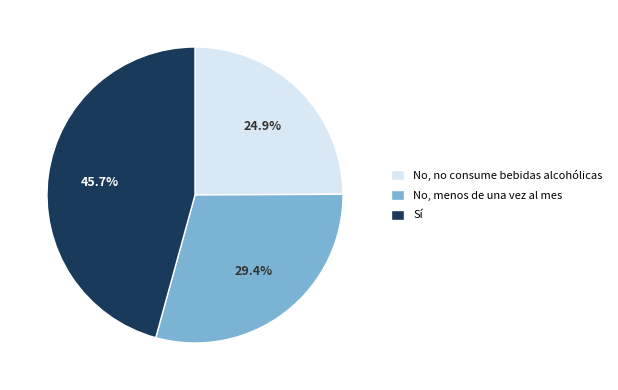

Rank the categories by value from lowest to highest.

No, no consume bebidas alcohólicas, No, menos de una vez al mes, Sí